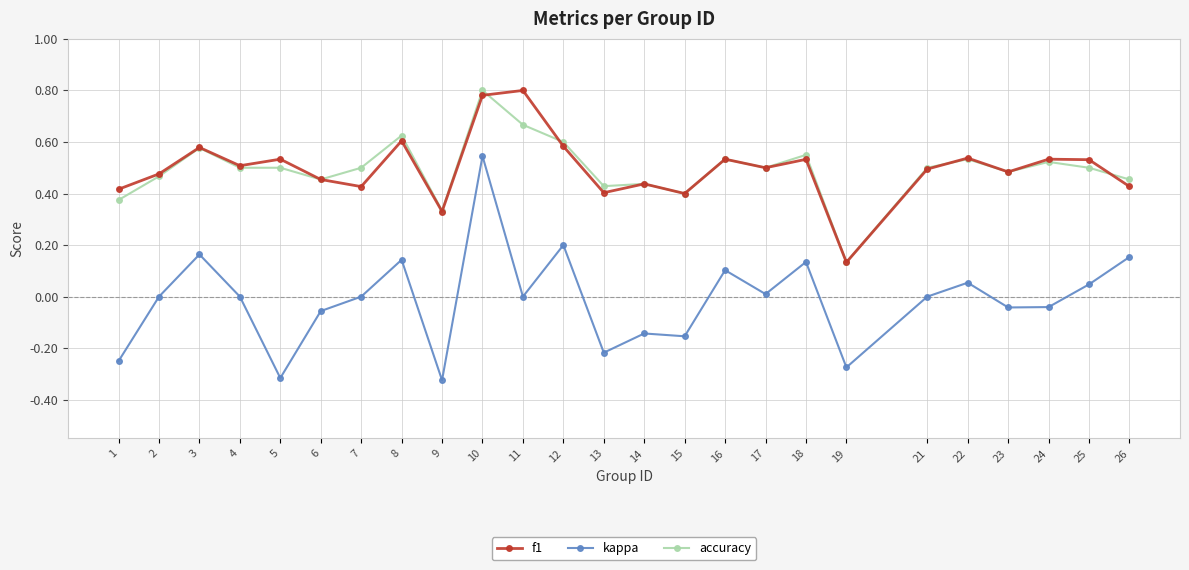

At which label does accuracy reach its peak?

10